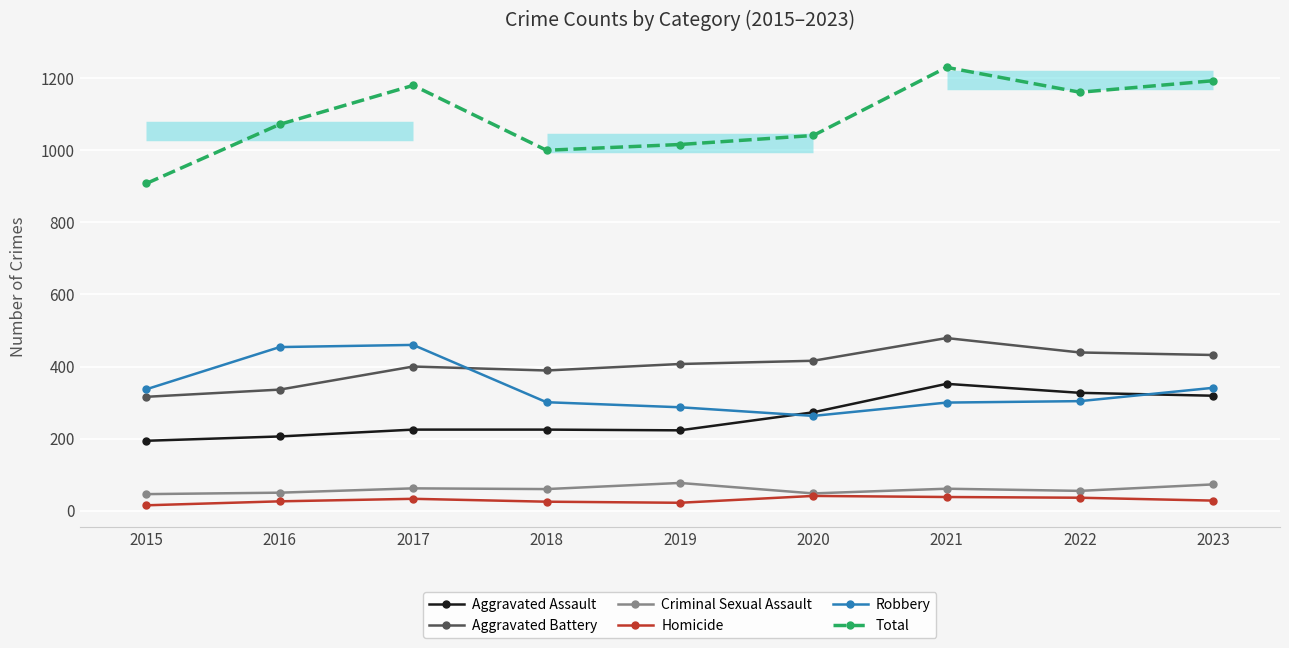

At which label does Total first exceed 1072?

2017